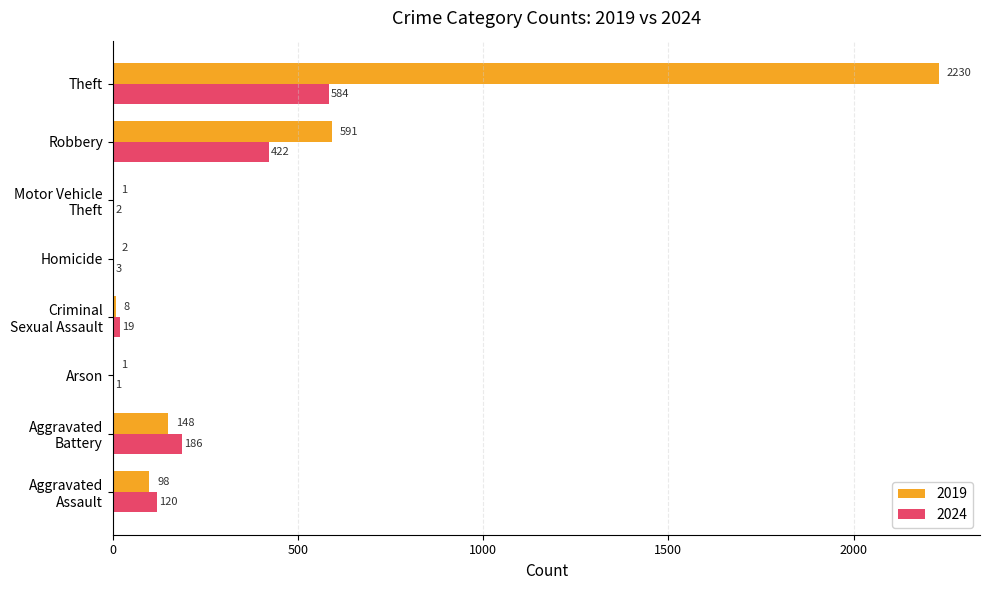

True or false: 2024 has a value of 1 at Arson.

True